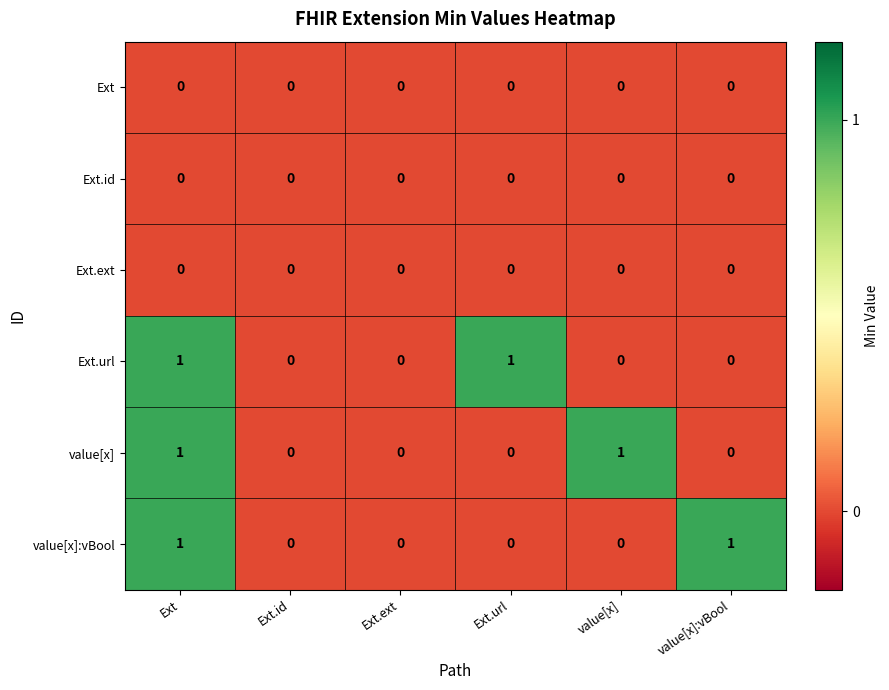

At which category is the sum across all series the highest?

Ext